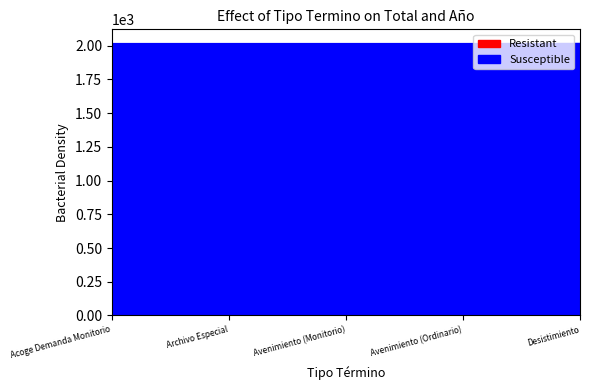

At which category is the sum across all series the highest?

Desistimiento